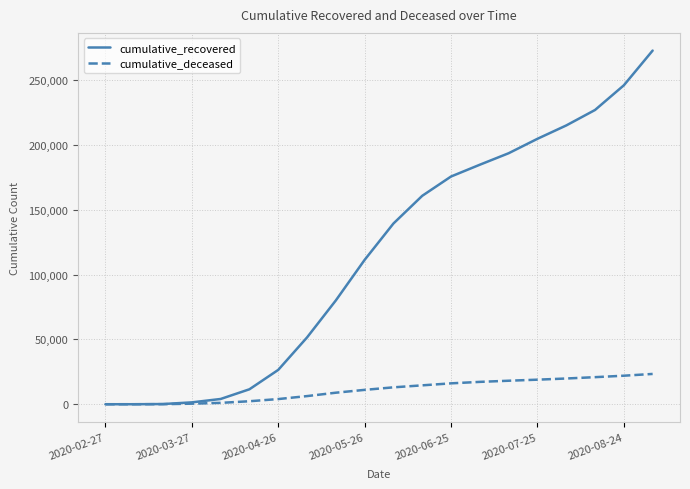

Which series has the largest range (max minus min)?

cumulative_recovered